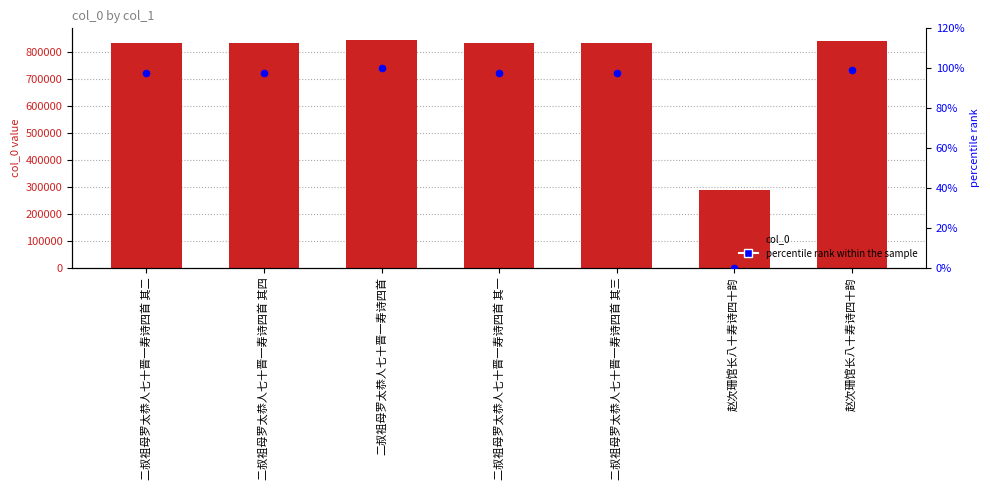

Which series contains the lowest Y value?

percentile rank within the sample